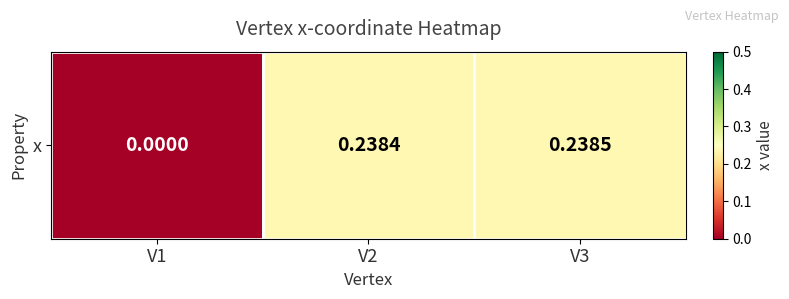

Reading right to left, transcribe all the data shown in this chart.

0.2	0.2	0.0